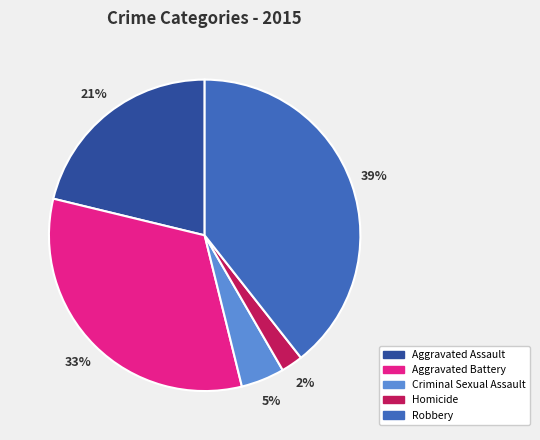

Is there any slice that represents more than half of the pie?

No